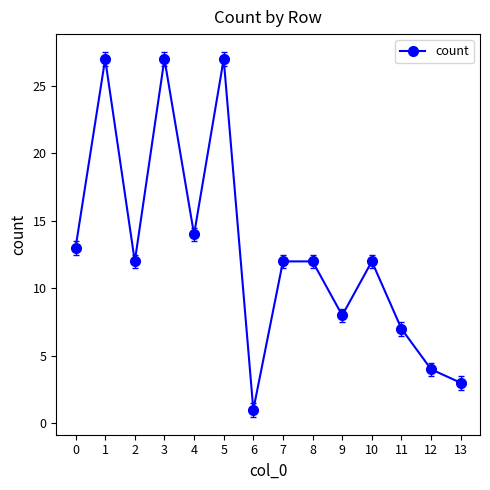

How many lines are shown in the chart?

1